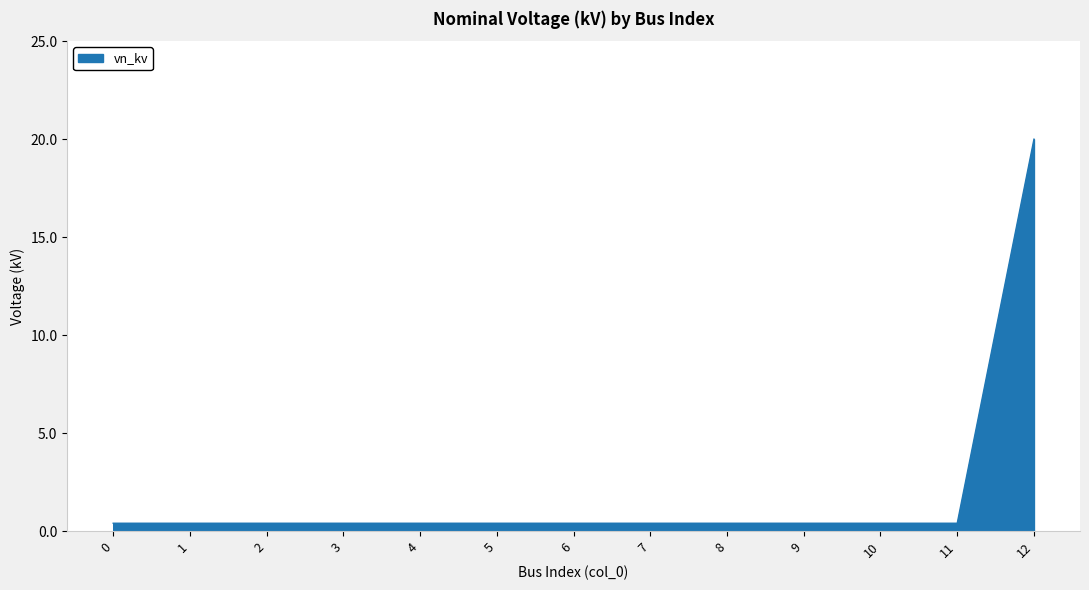

Reading left to right, extract all data points from this chart.

0.4	0.4	0.4	0.4	0.4	0.4	0.4	0.4	0.4	0.4	0.4	0.4	20.0